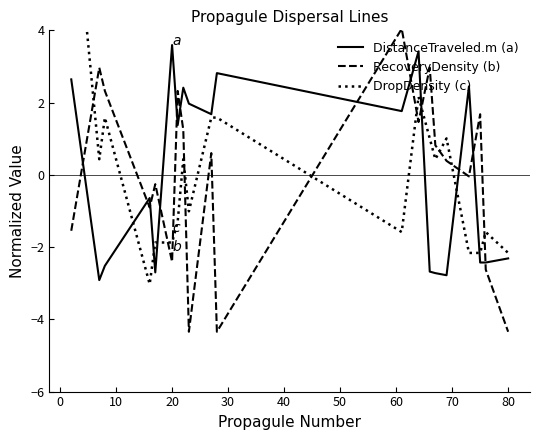

What are all the series names shown in the legend?

DistanceTraveled.m (a), RecoveryDensity (b), DropDensity (c)